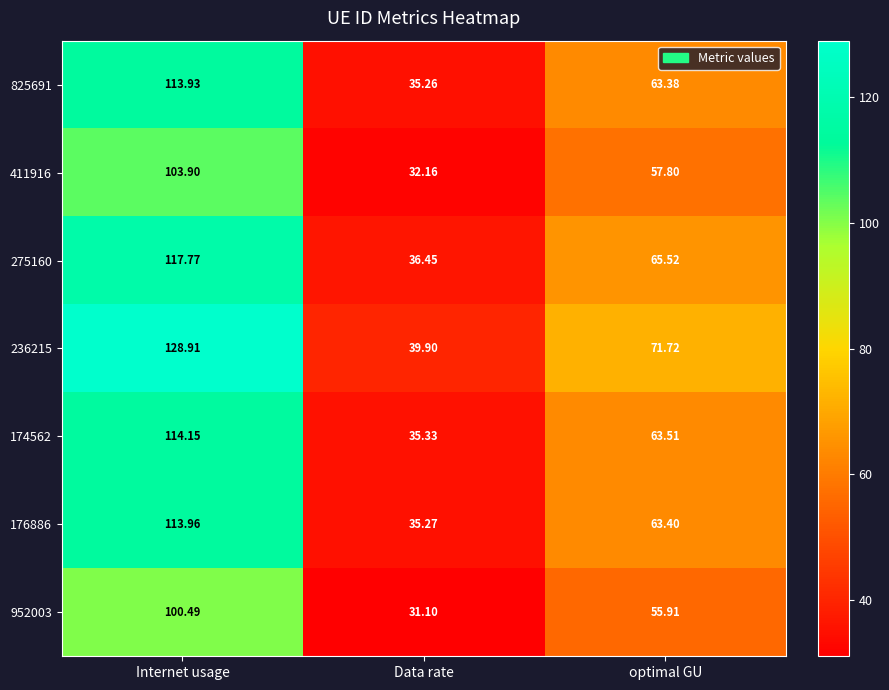

Is the value of 236215 at Internet usage greater than the value of 952003 at optimal GU?

Yes